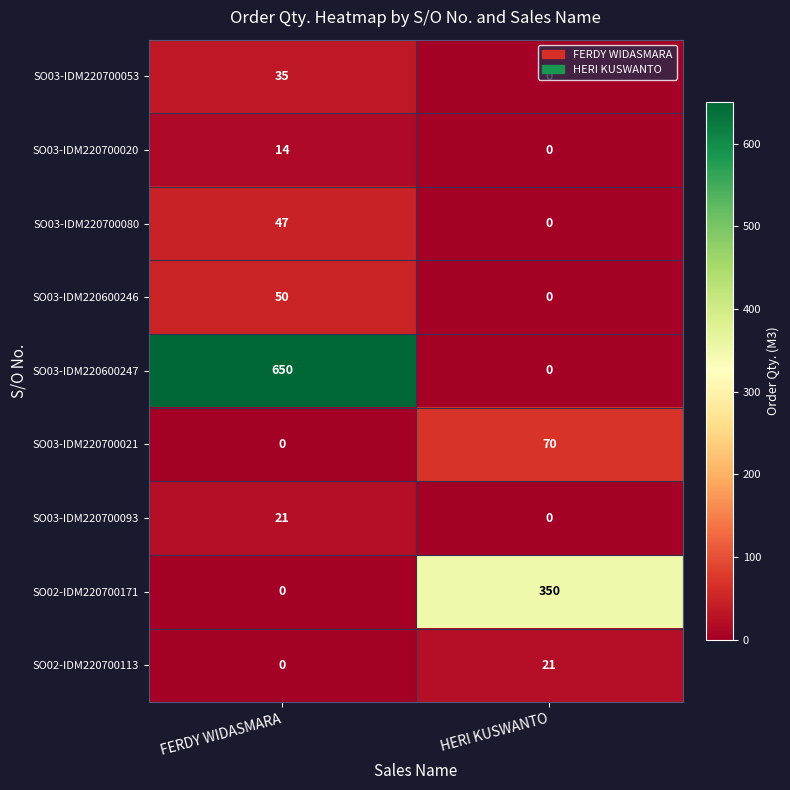

The value of SO03-IDM220600246 at FERDY WIDASMARA is 50. True or false?

True